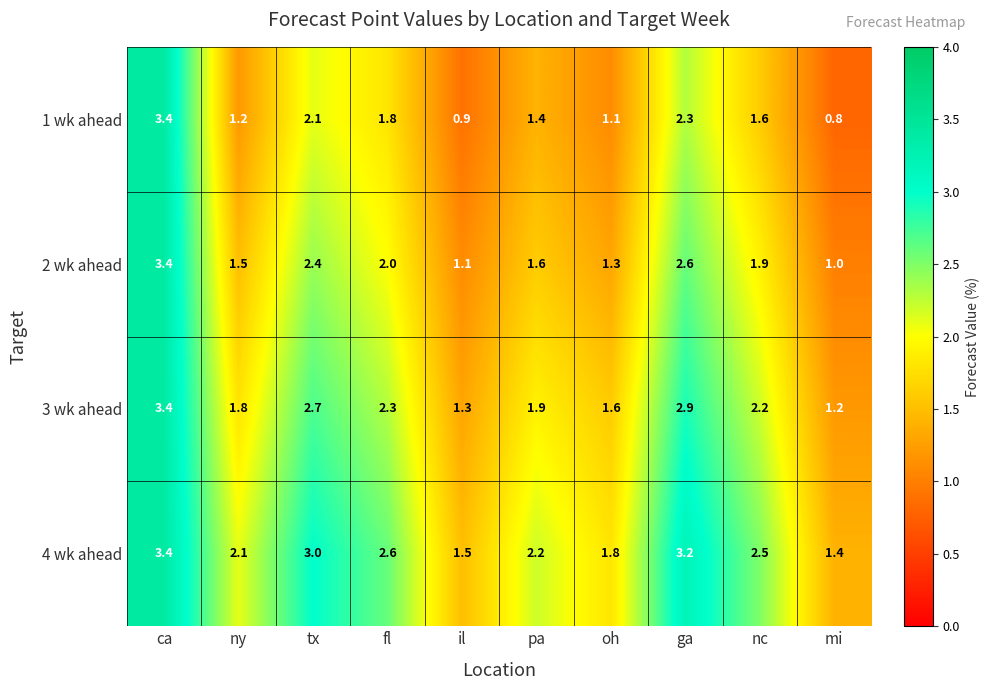

True or false: 3 wk ahead has a value of 1.3 at il.

True